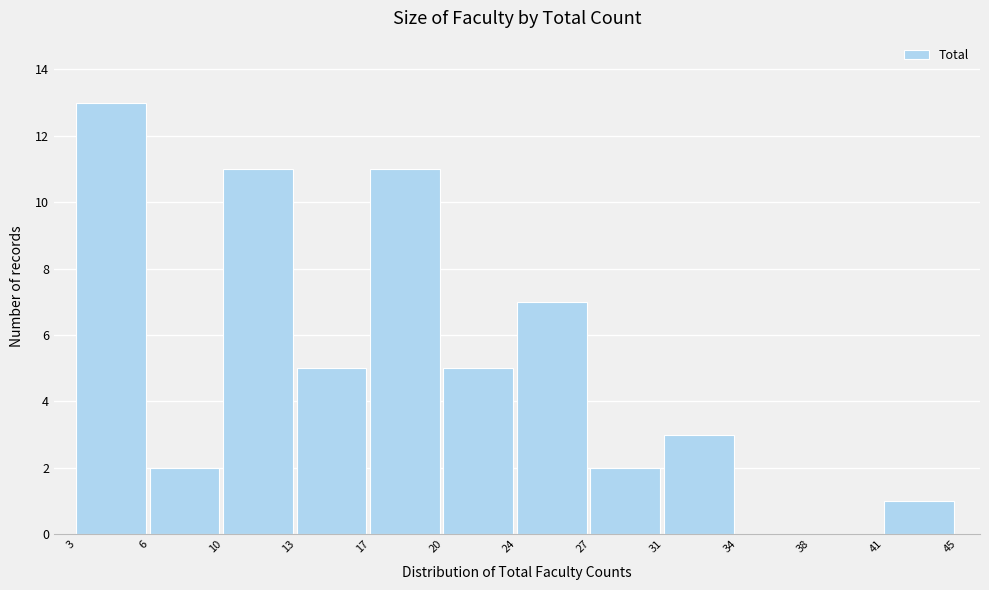

Reading left to right, list all the values displayed in this chart.

3=13	6=2	10=11	13=5	17=11	20=5	24=7	27=2	31=3	34=0	38=0	41=1